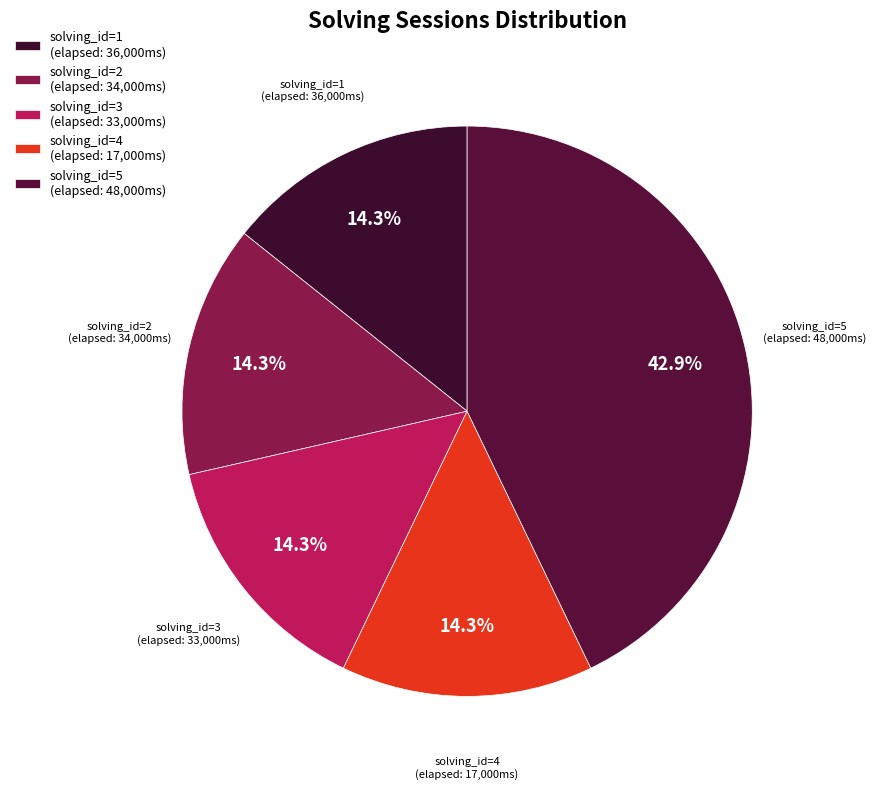

Count the number of slices in the pie.

5